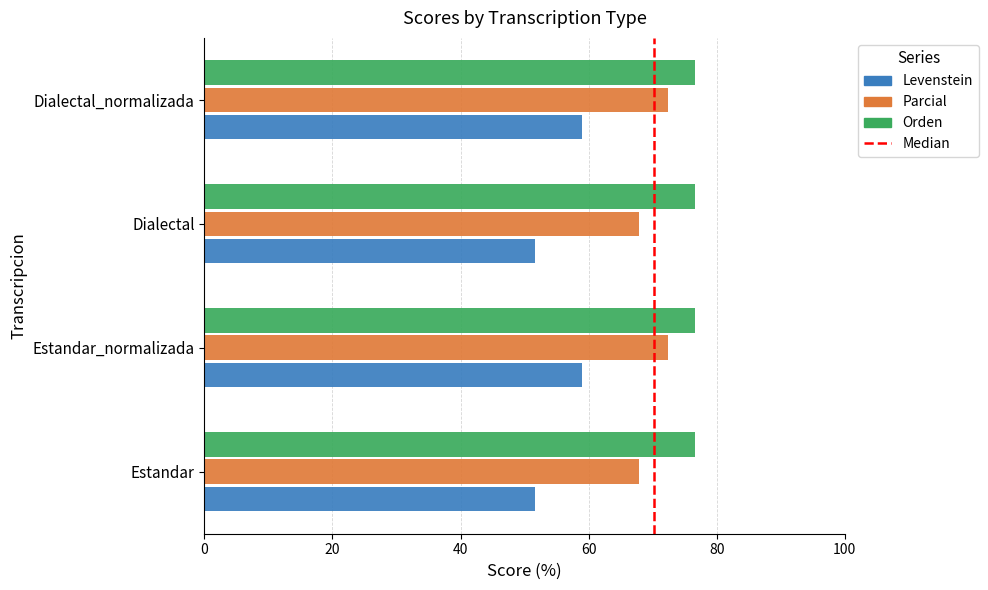

At Dialectal_normalizada, list the series in order from largest to smallest.

Orden, Parcial, Levenstein